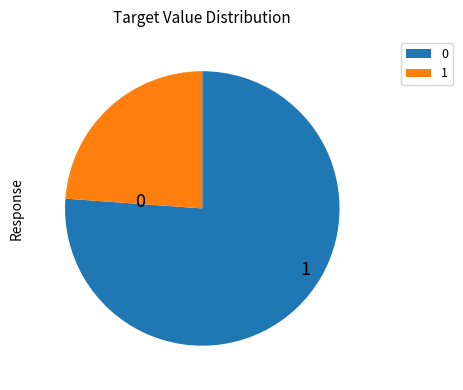

Is there a majority slice in this chart?

Yes